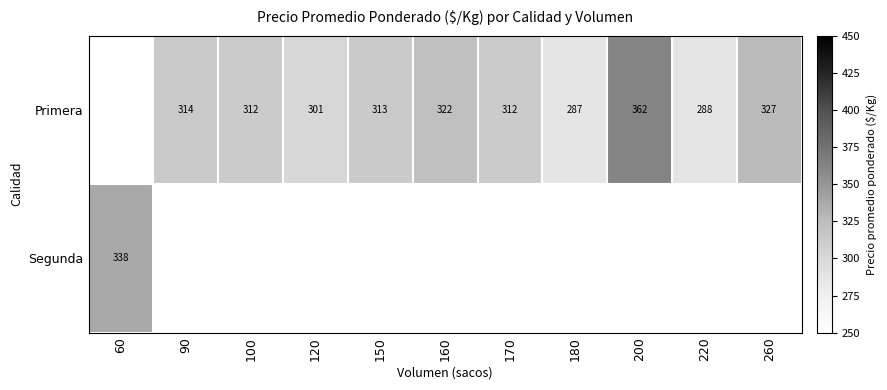

What is the sum of the Primera values at 200 and 220?

650